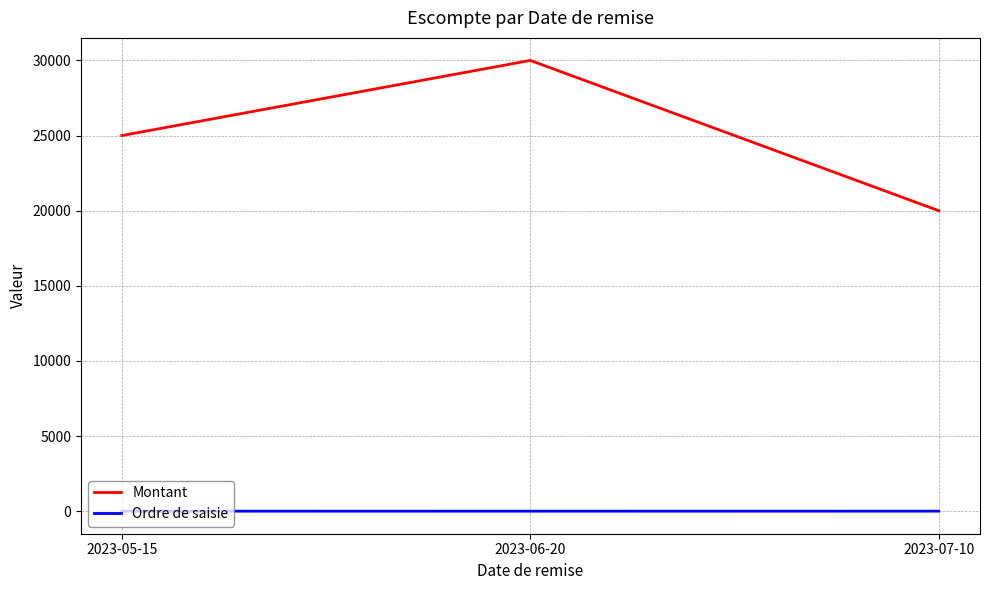

What is the sum of the Montant values at 2023-06-20 and 2023-07-10?

50000